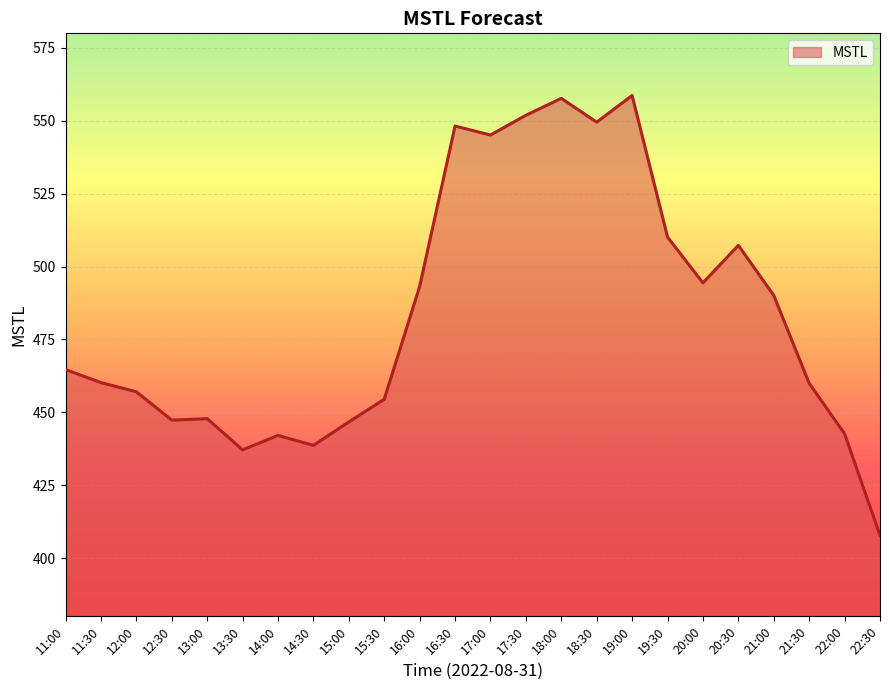

What is the sum of the values at 22:30 and 14:00?

849.9